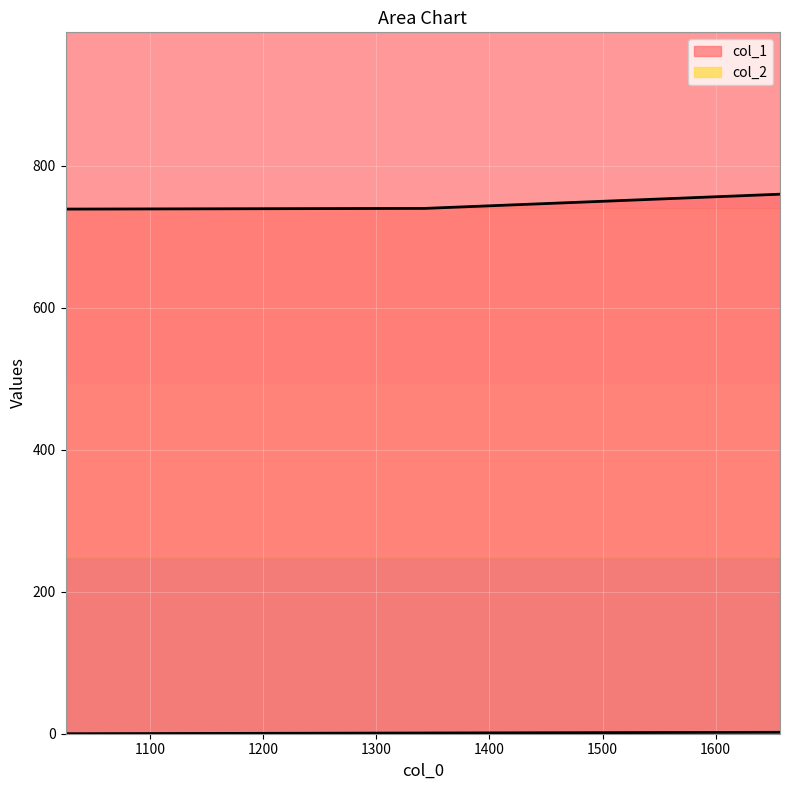

What is the value of the col_1 point at the 3rd from the left?

760